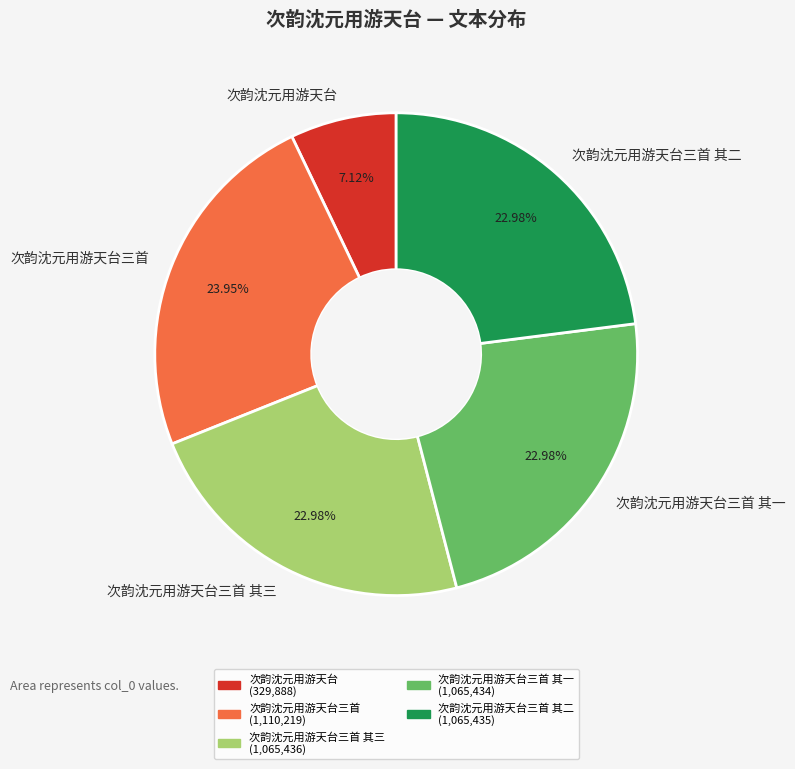

Between 次韵沈元用游天台三首 其二 and 次韵沈元用游天台, which is larger?

次韵沈元用游天台三首 其二